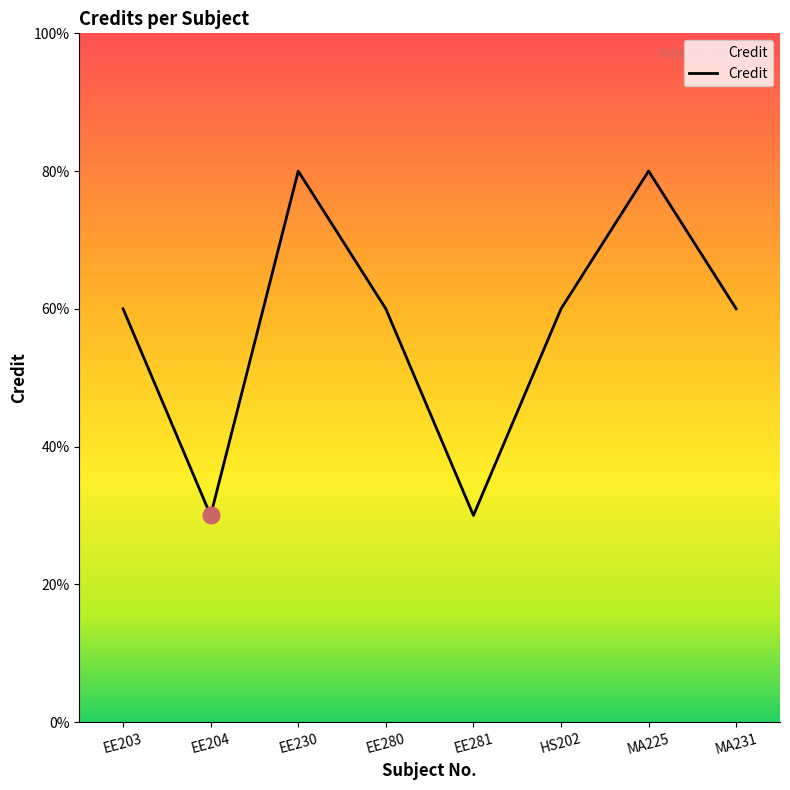

Does the chart display data point markers on the line(s)?

No